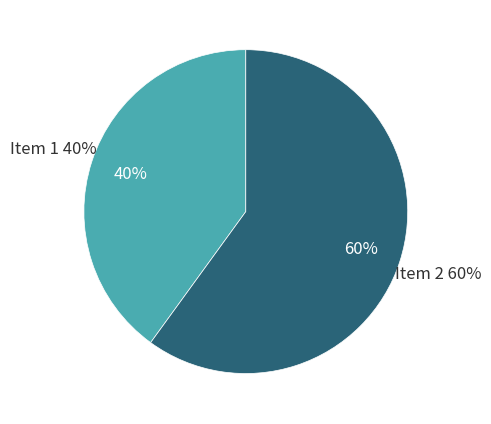

To the nearest percent, what is the difference between the largest and smallest slice percentages?

20%